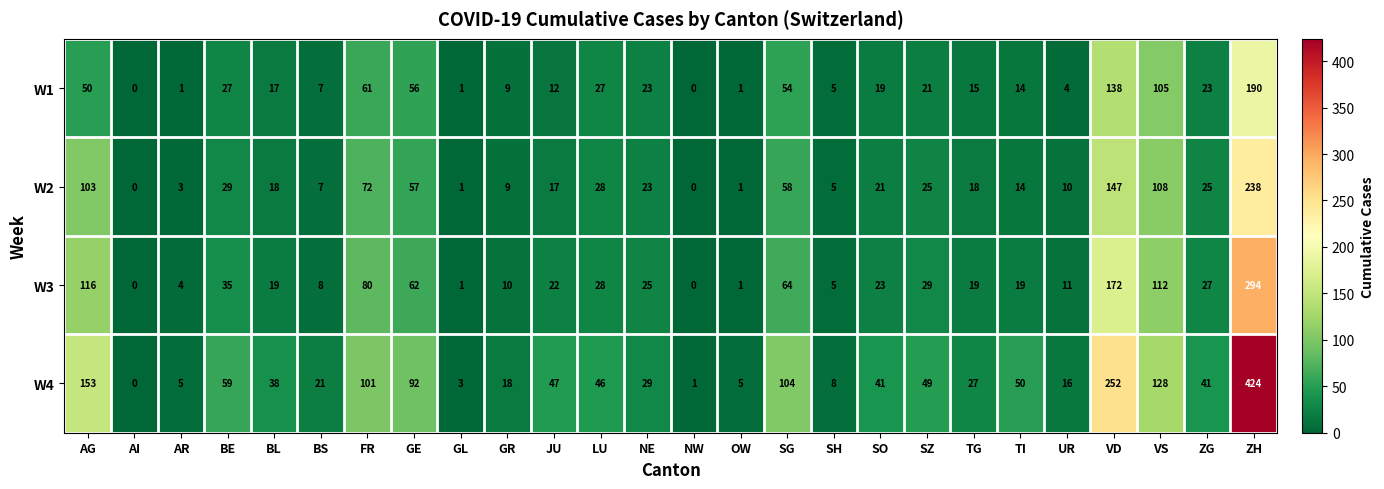

Rank the series at SO from lowest to highest value.

W1, W2, W3, W4